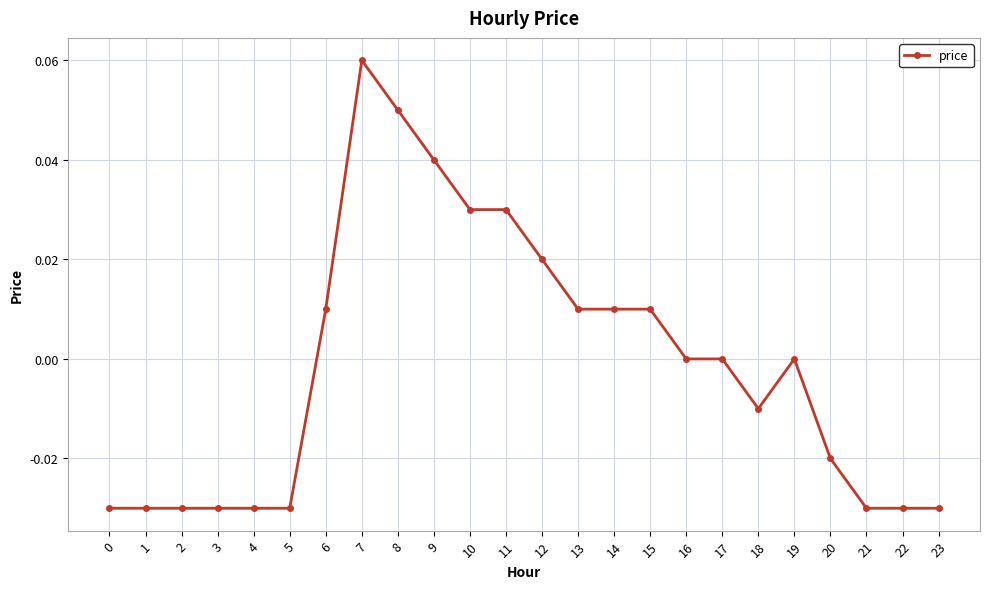

At which label does the data first exceed 0?

6